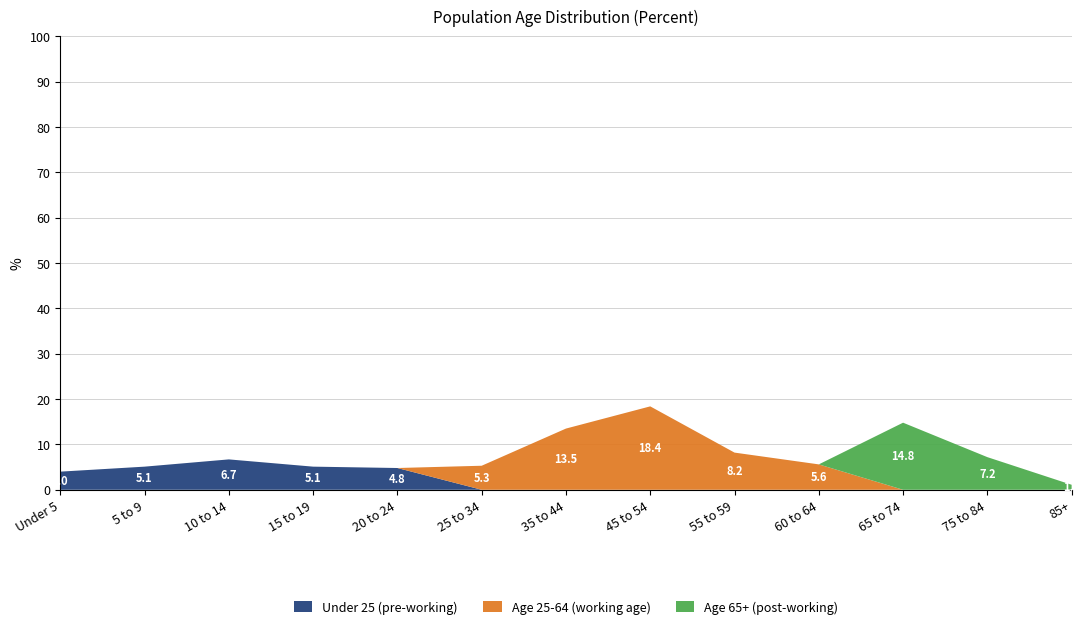

Reading left to right, what are all the values shown in this chart?

4.0	5.1	6.7	5.1	4.8	5.3	13.5	18.4	8.2	5.6	14.8	7.2	1.1